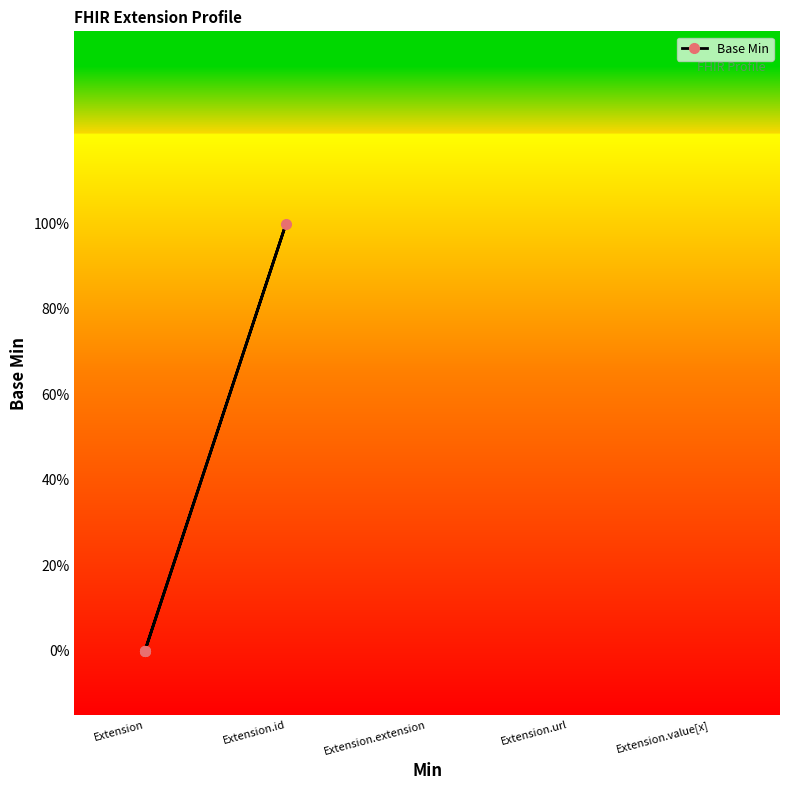

At which label is the value closest to 0?

Extension